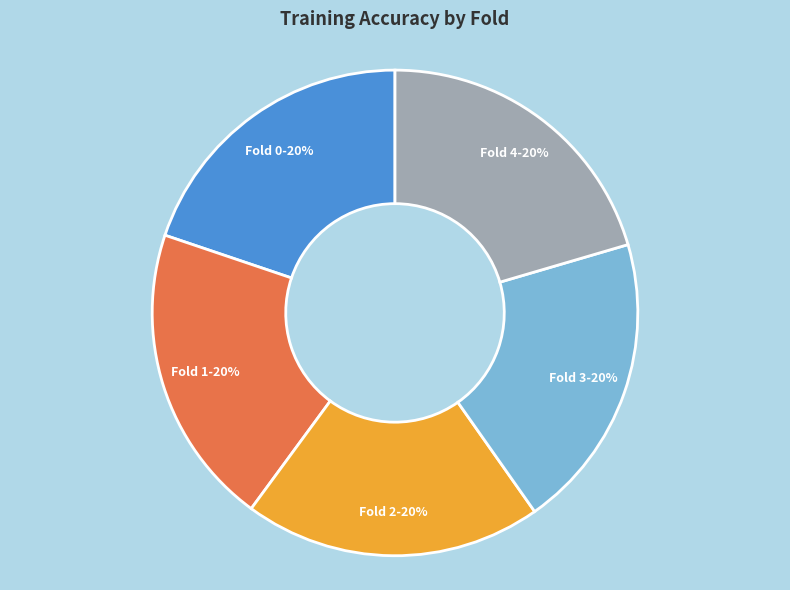

What percentage is the Fold 3 slice, to the nearest percent?

20%